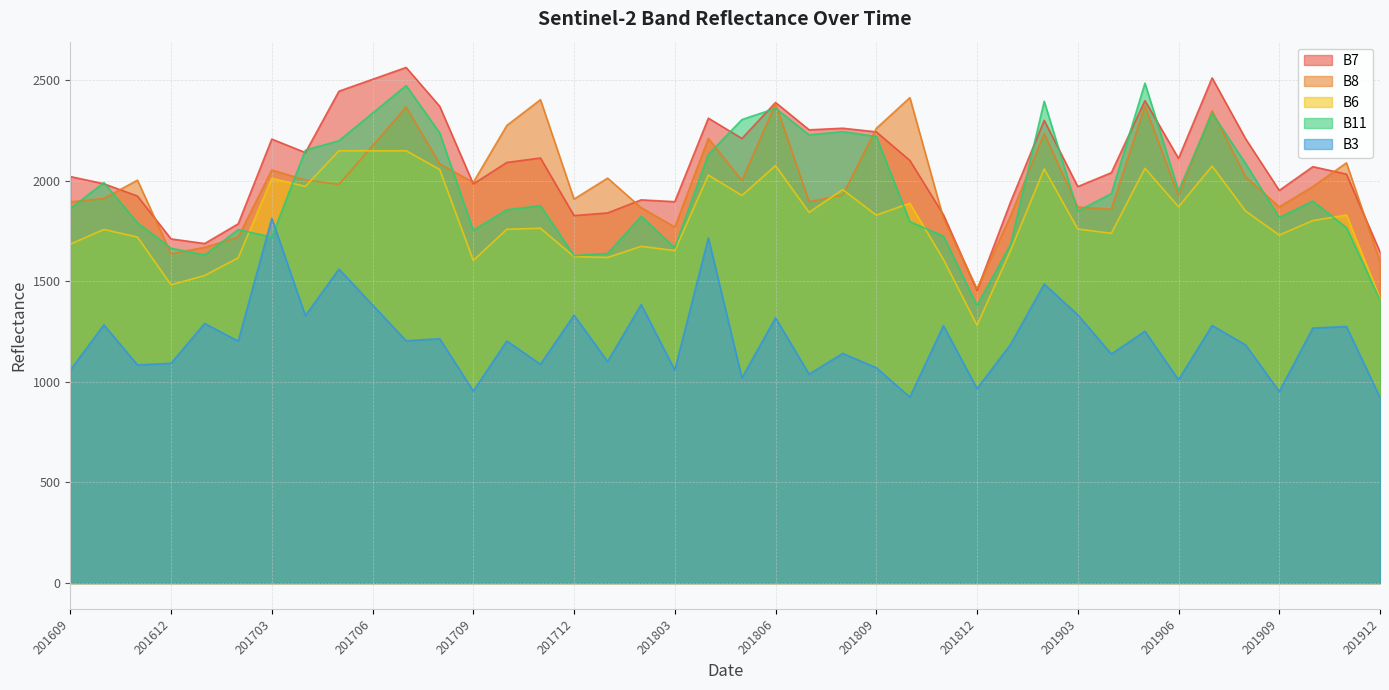

Which series has the largest total across all categories?

B7